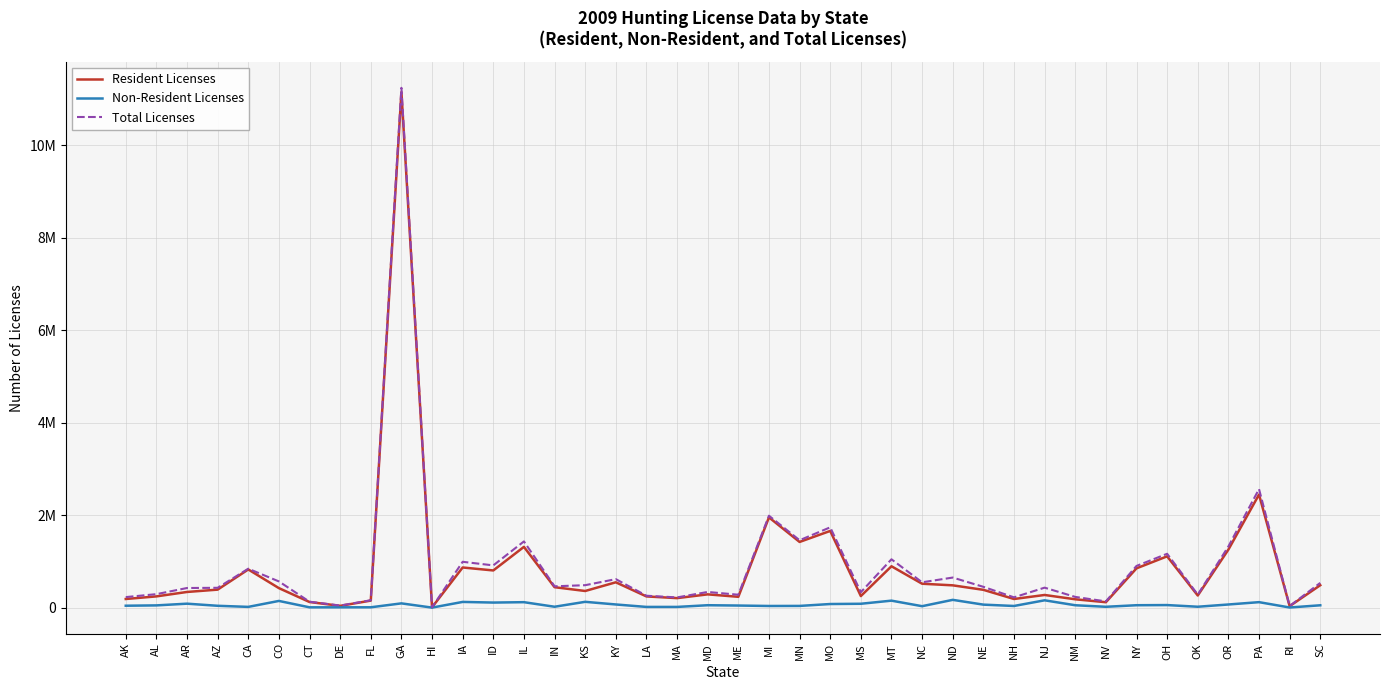

The Total Licenses series shows 11235990 at GA. True or false?

True